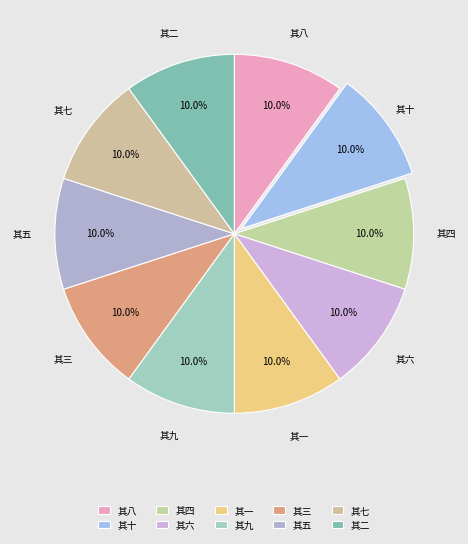

What is the smallest slice in the pie chart?

其一